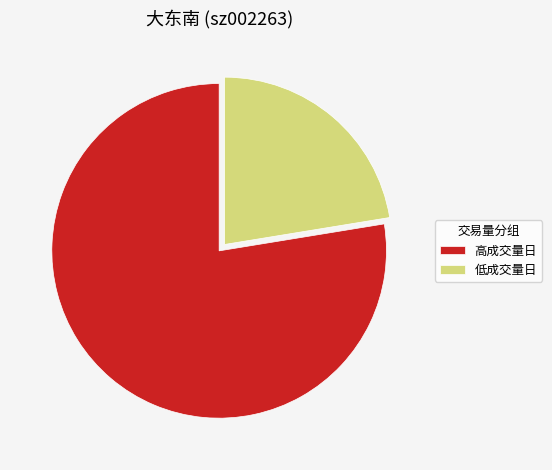

Is the sum of 高成交量日 and 低成交量日 greater than half?

Yes